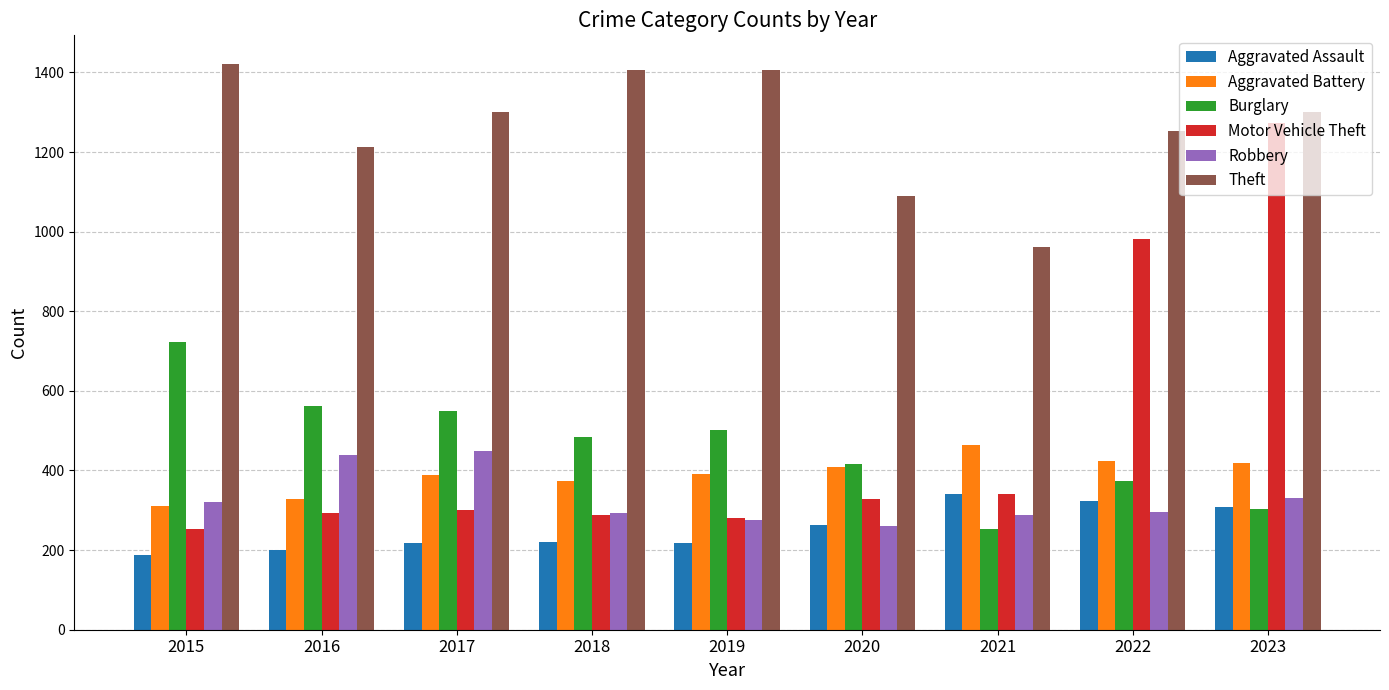

What are all the series names shown in the legend?

Aggravated Assault, Aggravated Battery, Burglary, Motor Vehicle Theft, Robbery, Theft